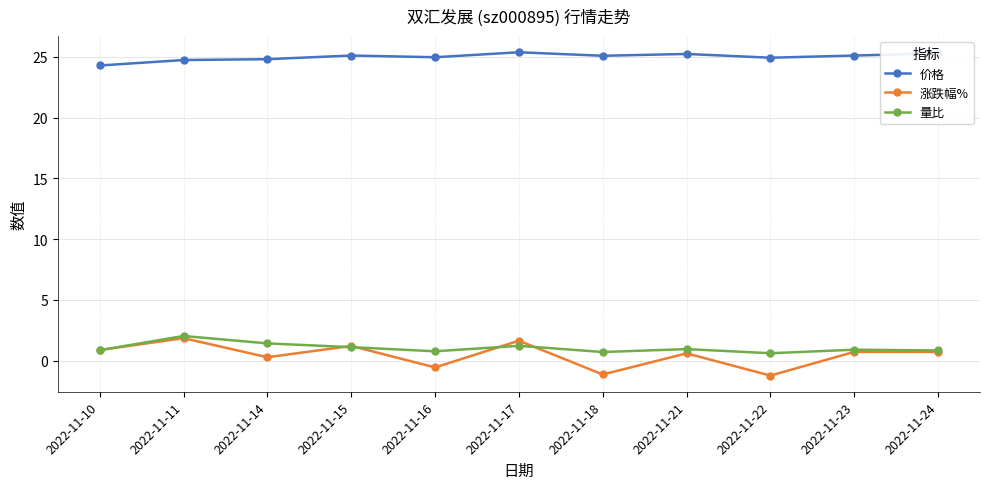

How many lines are shown in the chart?

3